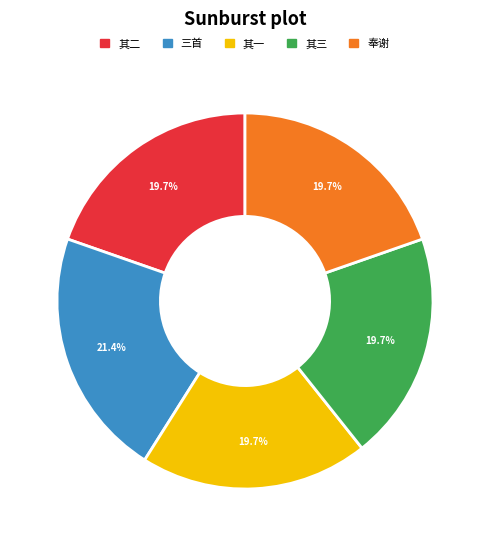

Is 其一 the majority of the pie?

No